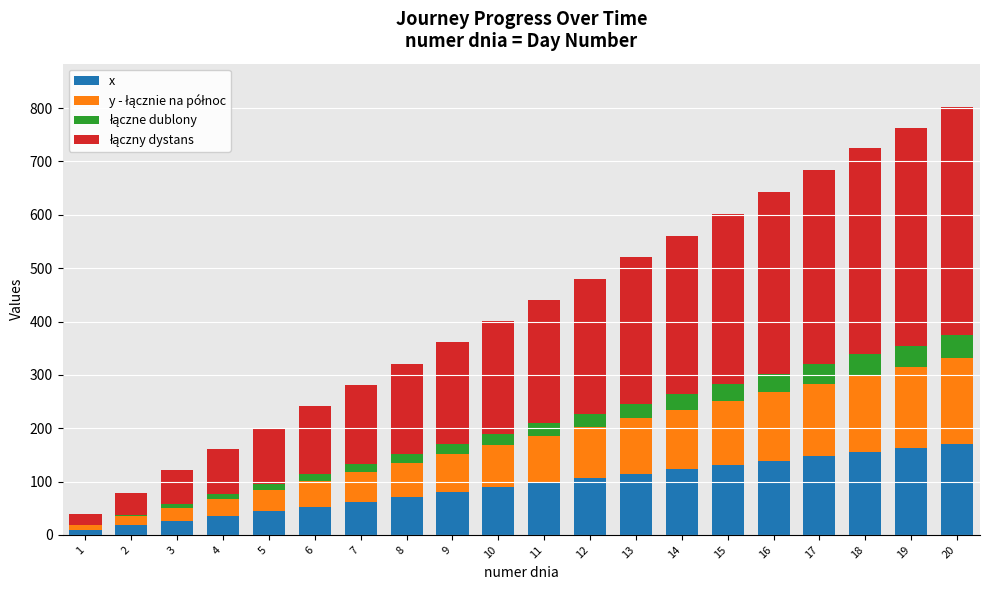

What is the highest value of the x series?

171